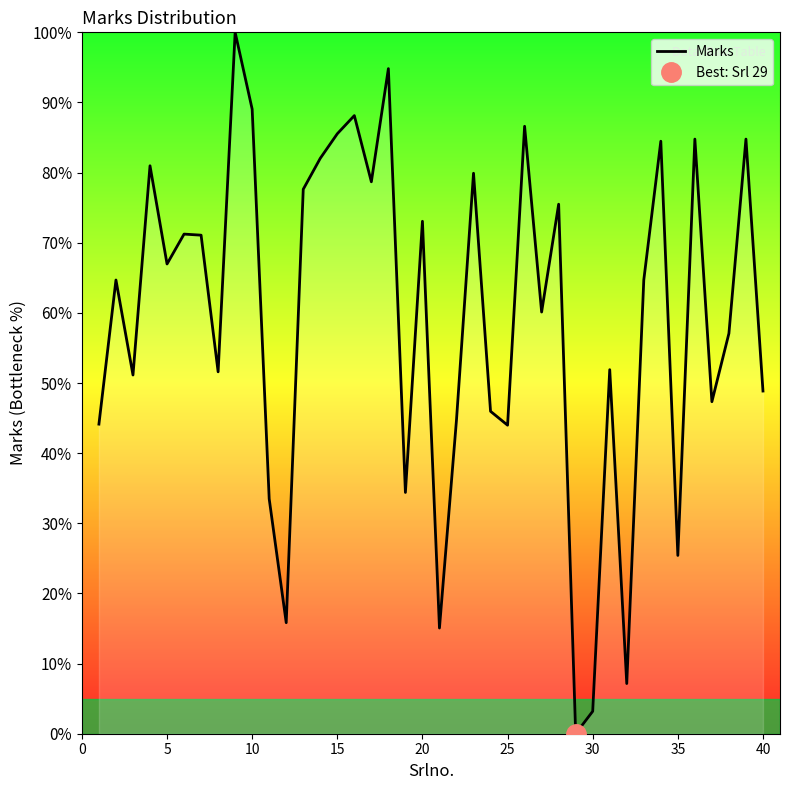

The Marks series shows 74.3 at 25. True or false?

False